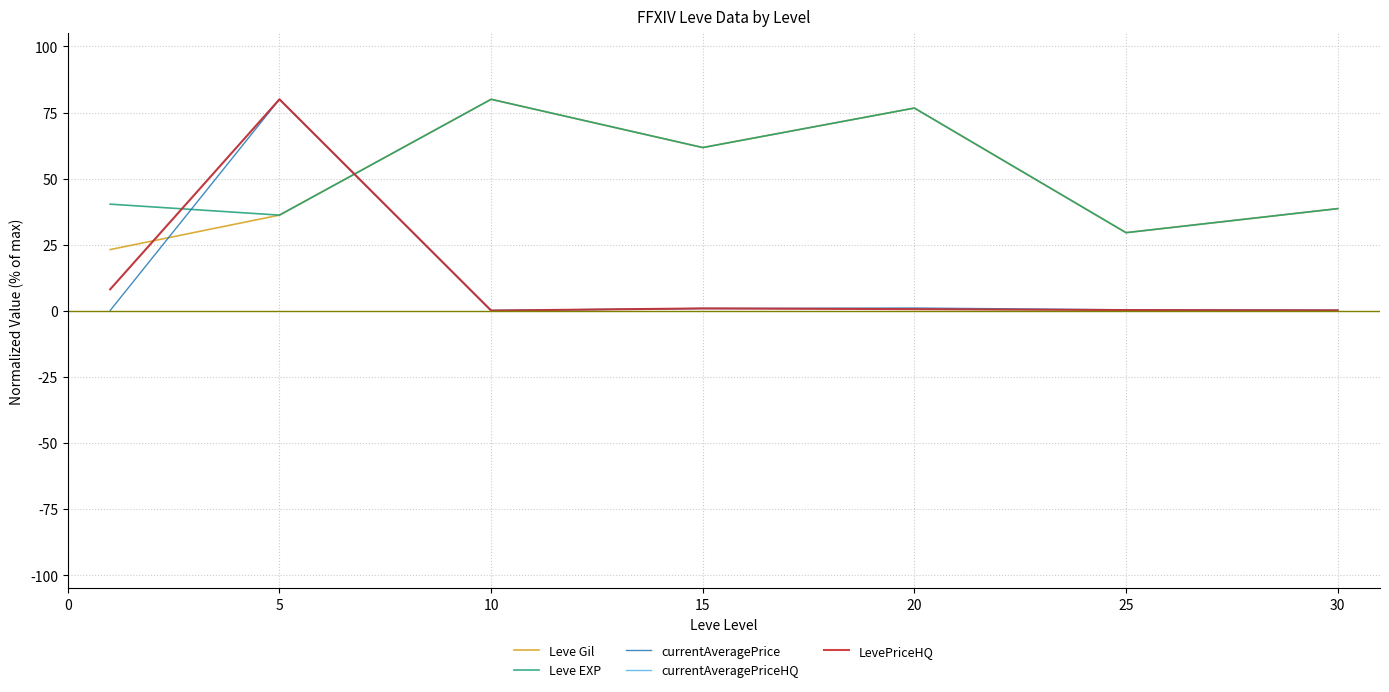

In currentAveragePriceHQ, how many points are lower than both neighbors (excluding endpoints)?

1